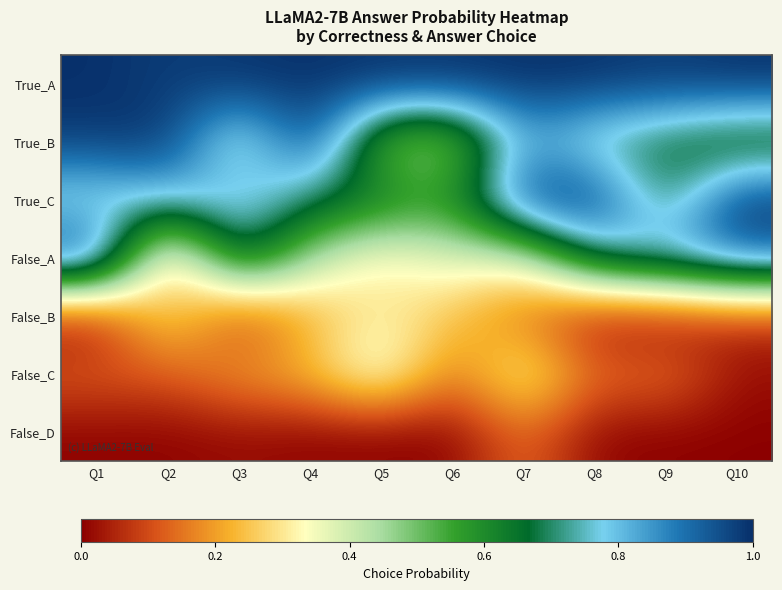

Reading left to right, transcribe all the data shown in this chart.

True_A: Q1=1.0	Q2=1.0	Q3=1.0	Q4=1.0	Q5=1.0	Q6=1.0	Q7=1.0	Q8=1.0	Q9=1.0	Q10=1.0
True_B: Q1=1.0	Q2=1.0	Q3=0.7	Q4=1.0	Q5=0.5	Q6=0.4	Q7=0.8	Q8=0.7	Q9=0.7	Q10=0.6
True_C: Q1=0.7	Q2=0.8	Q3=0.8	Q4=0.7	Q5=0.7	Q6=0.6	Q7=1.0	Q8=1.0	Q9=0.7	Q10=1.0
False_A: Q1=1.0	Q2=0.2	Q3=0.8	Q4=0.4	Q5=0.3	Q6=0.4	Q7=0.4	Q8=0.7	Q9=0.8	Q10=0.9
False_B: Q1=0.0	Q2=0.3	Q3=0.1	Q4=0.2	Q5=0.3	Q6=0.2	Q7=0.1	Q8=0.0	Q9=0.0	Q10=0.1
False_C: Q1=0.1	Q2=0.1	Q3=0.2	Q4=0.2	Q5=0.4	Q6=0.1	Q7=0.4	Q8=0.1	Q9=0.2	Q10=0.0
False_D: Q1=0.0	Q2=0.0	Q3=0.0	Q4=0.0	Q5=0.0	Q6=0.0	Q7=0.1	Q8=0.0	Q9=0.0	Q10=0.0